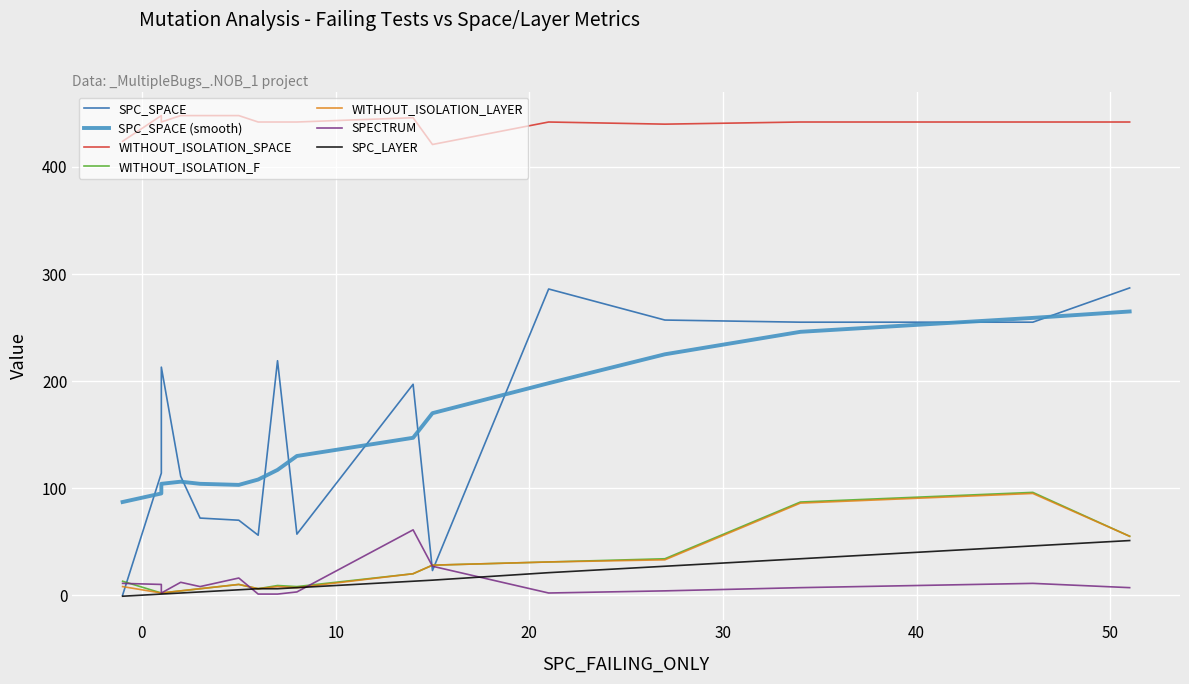

How many interior local peaks does the WITHOUT_ISOLATION_SPACE series have?

5